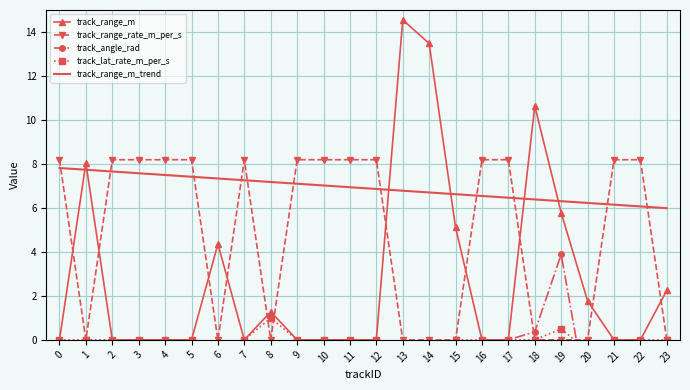

Which category has the highest value in the track_range_m series?

13